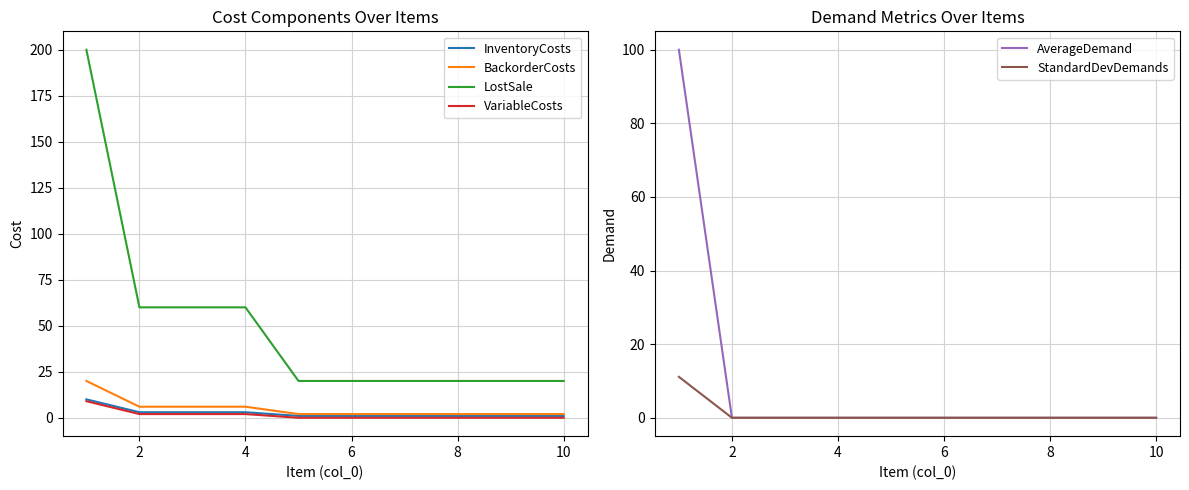

Is this an area chart (filled region under the line)?

No